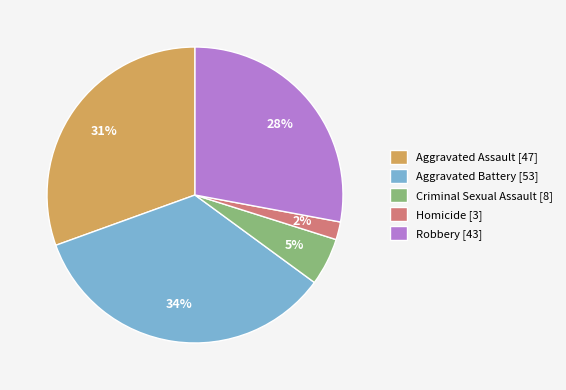

Between Aggravated Battery and Criminal Sexual Assault, which is larger?

Aggravated Battery